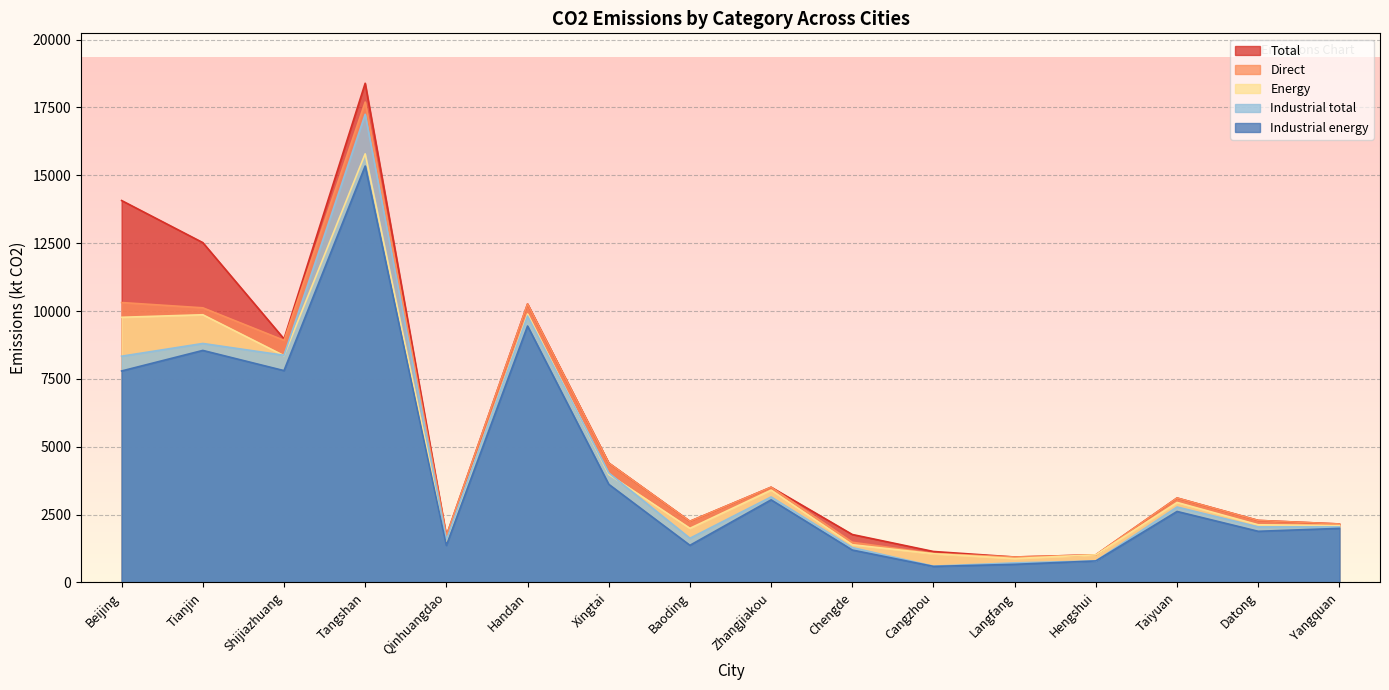

What is the label of the 10th point from the left?

Chengde